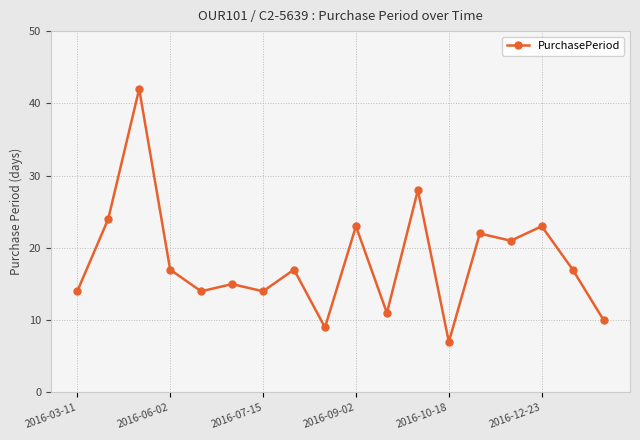

What is the smallest value displayed?

7